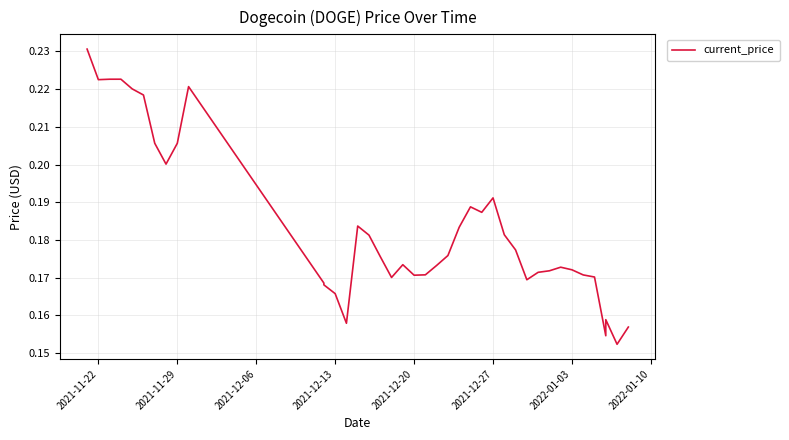

The value at 24 is 0.1. True or false?

False